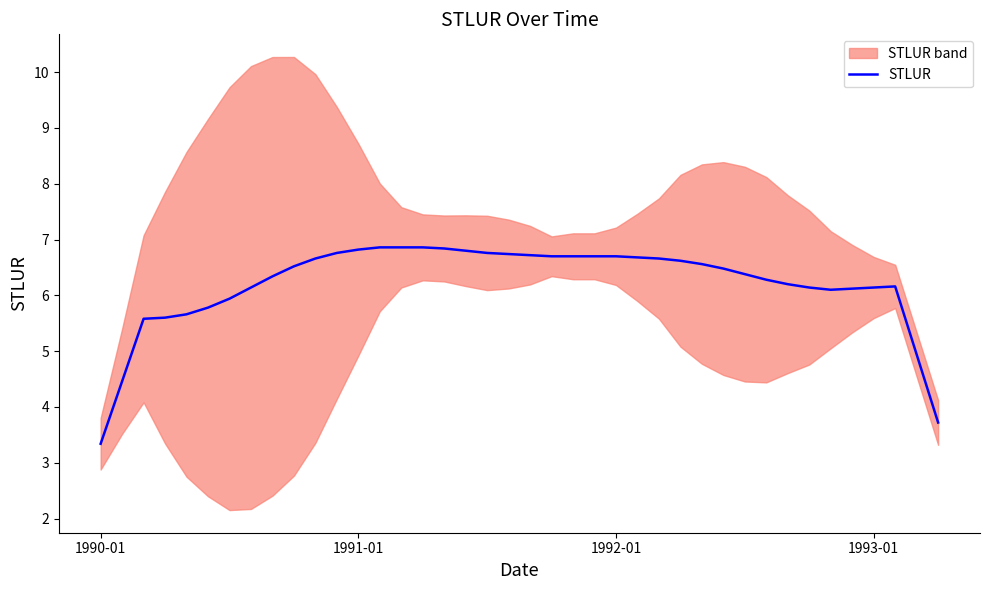

Which has a higher value, 6 or 17?

17